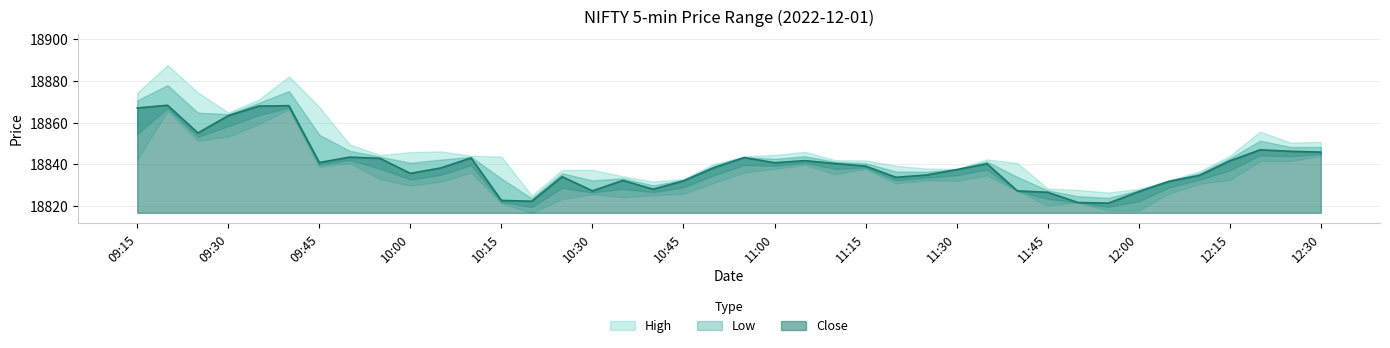

What is the sum of the Low values at 2022-12-01 11:05:00 and 2022-12-01 09:30:00?

37692.9